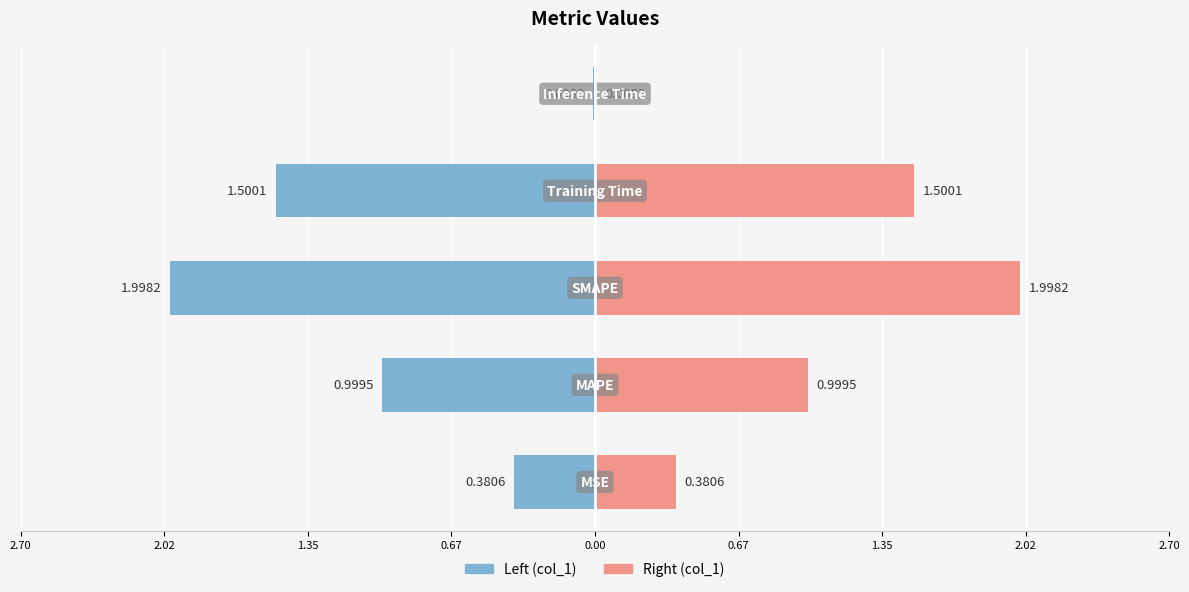

List the series in order of their peak value, lowest first.

col_1 (left), col_1 (right)